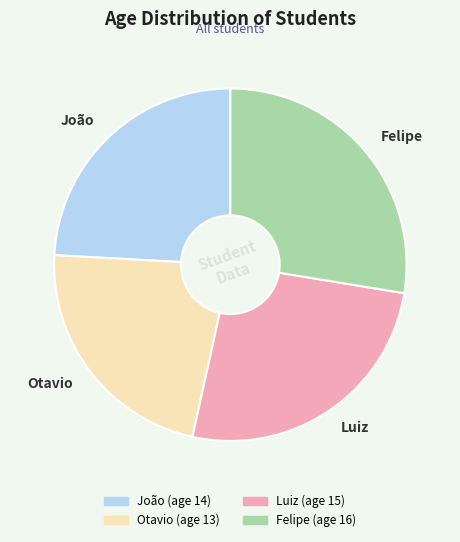

Which category has the smallest portion of the pie?

Otavio